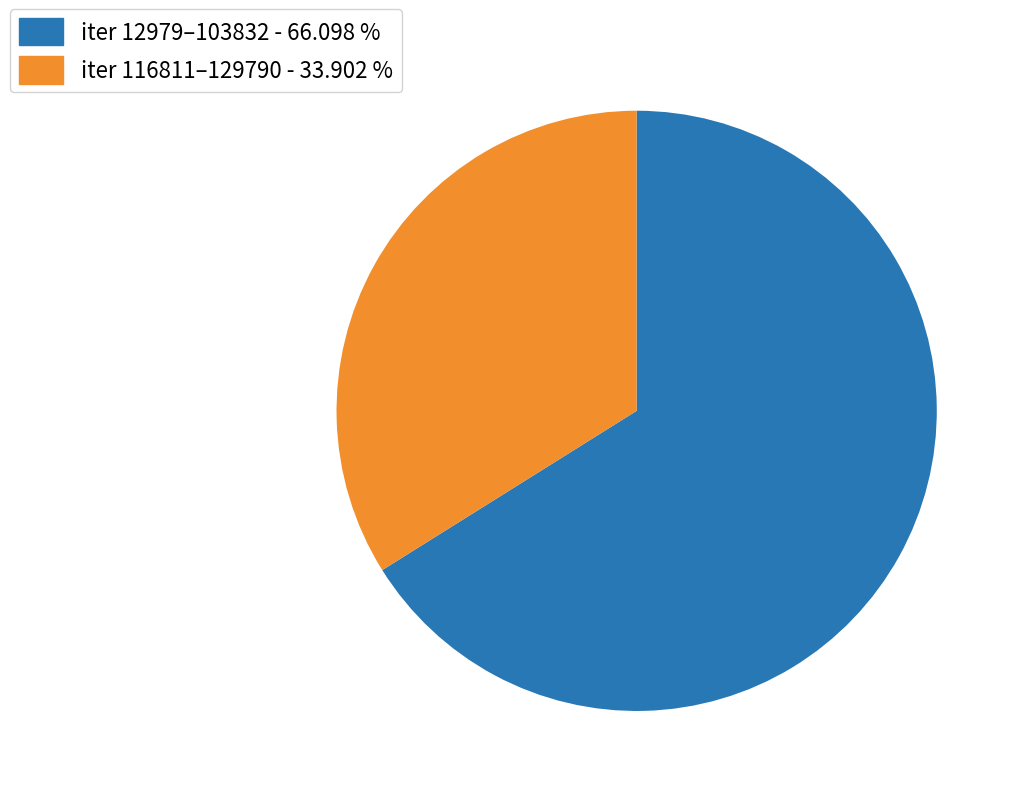

What is the smallest slice in the pie chart?

iter 116811–129790 - 33.902 %